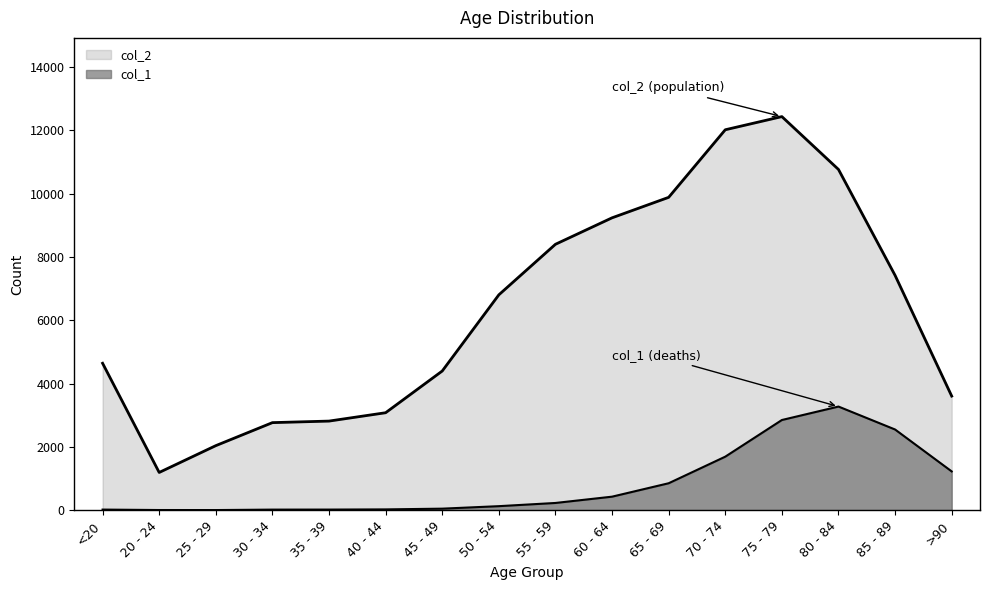

At which category does col_2 reach its first local peak?

75 - 79